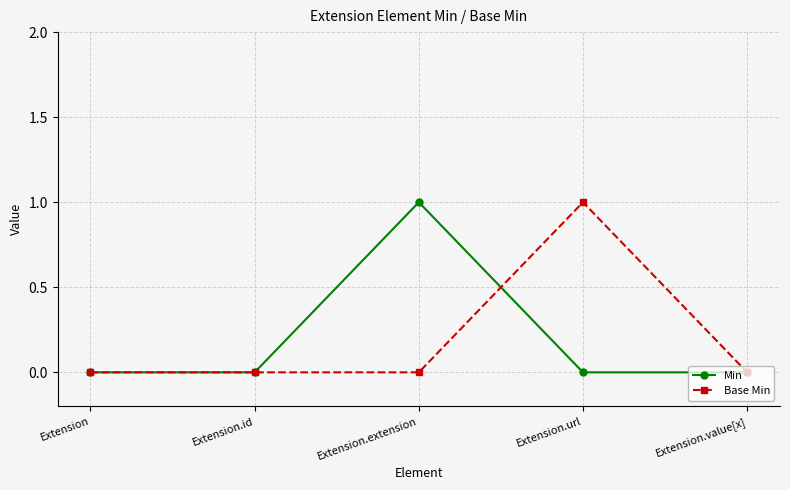

Reading left to right, list all the values displayed in this chart.

Min: 0	0	1	0	0
Base Min: 0	0	0	1	0